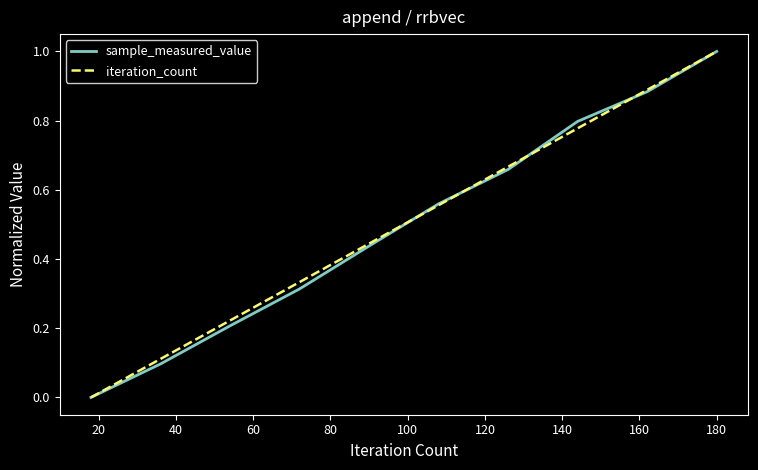

Does the chart display data point markers on the line(s)?

No